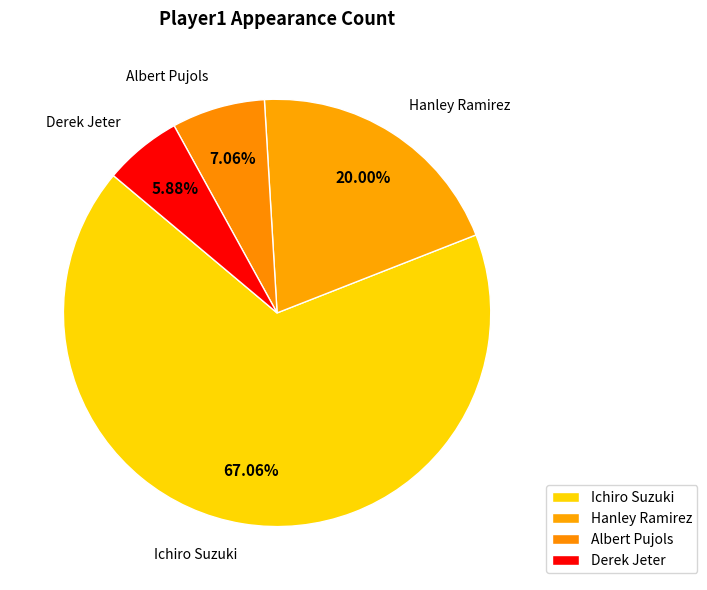

Which category has the smallest portion of the pie?

Derek Jeter